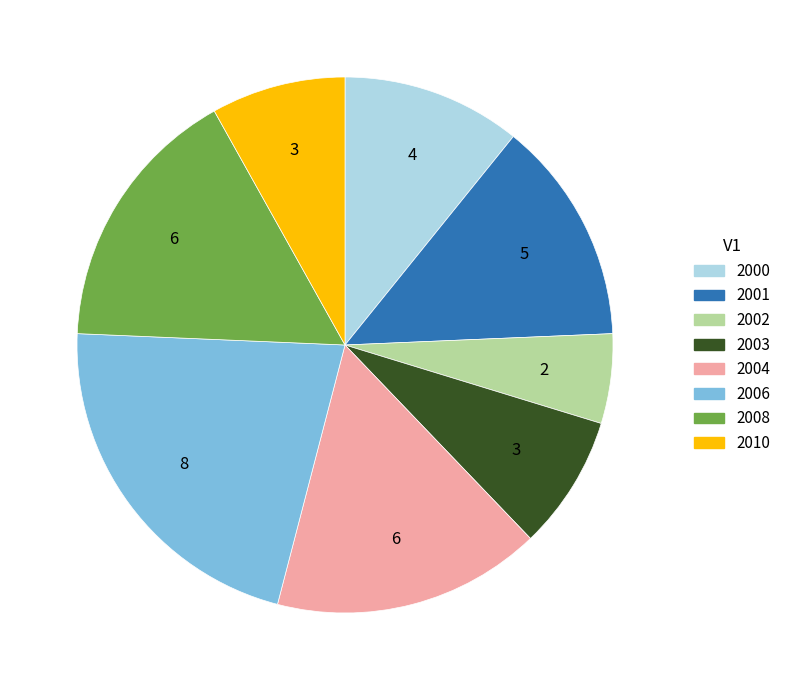

Which slice is the smallest?

2002